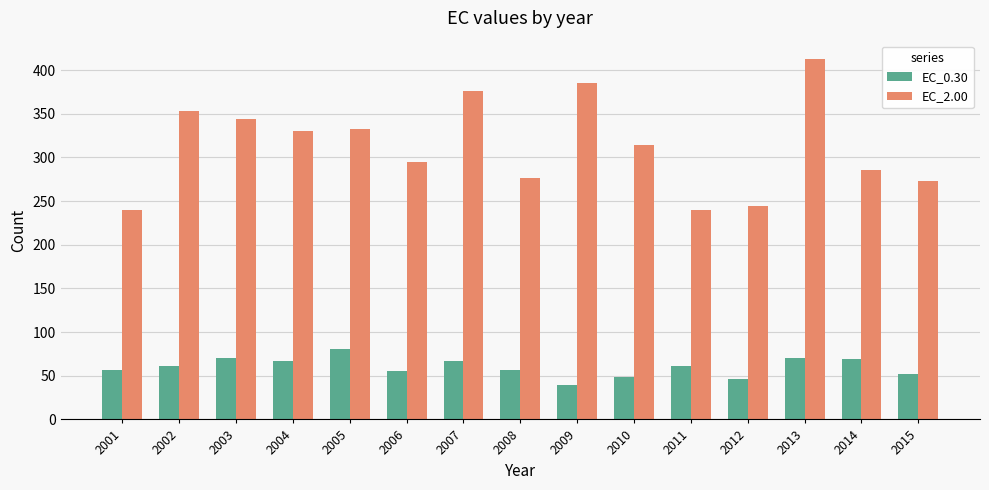

Rank the series at 2001 from lowest to highest value.

EC_0.30, EC_2.00